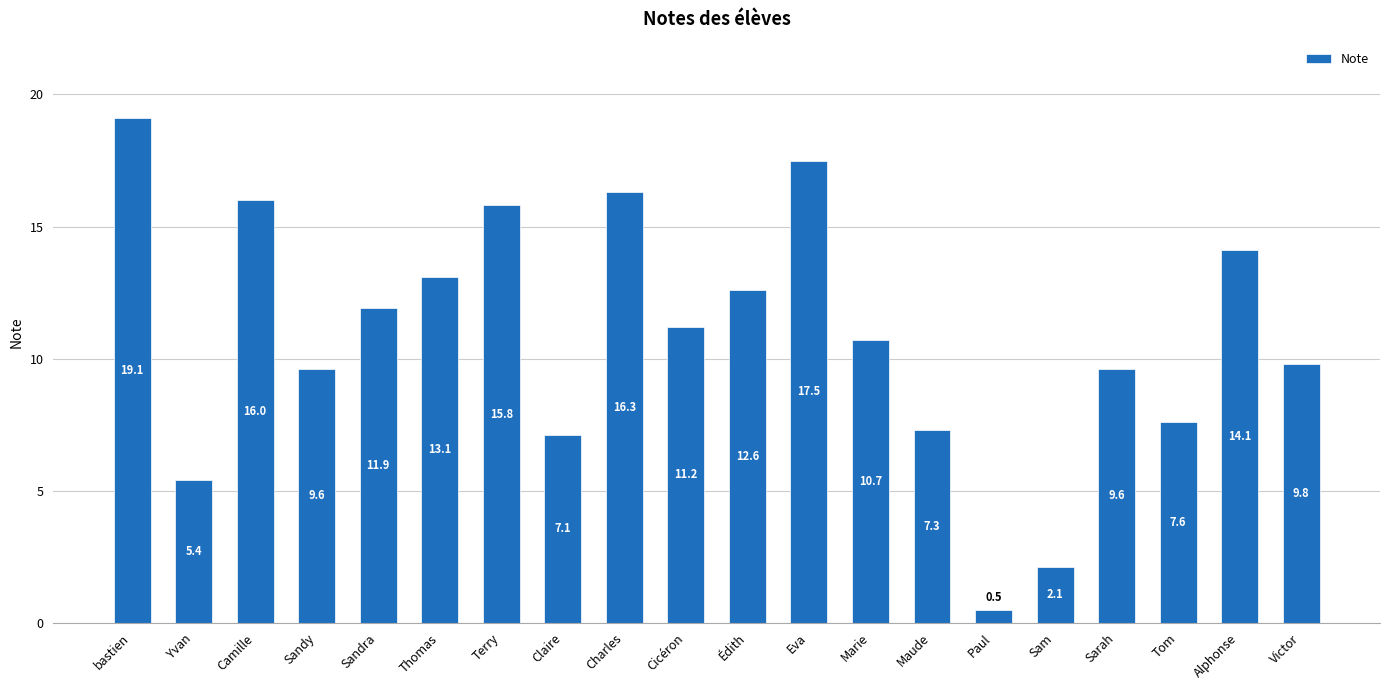

Reading right to left, what are all the values shown in this chart?

9.8	14.1	7.6	9.6	2.1	0.5	7.3	10.7	17.5	12.6	11.2	16.3	7.1	15.8	13.1	11.9	9.6	16.0	5.4	19.1